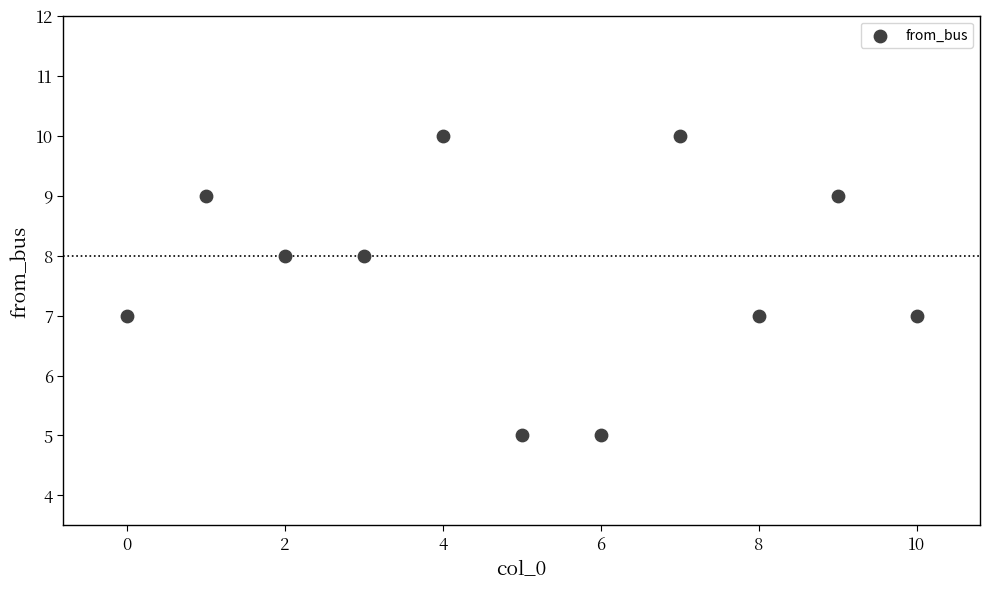

What is the average Y value?

8